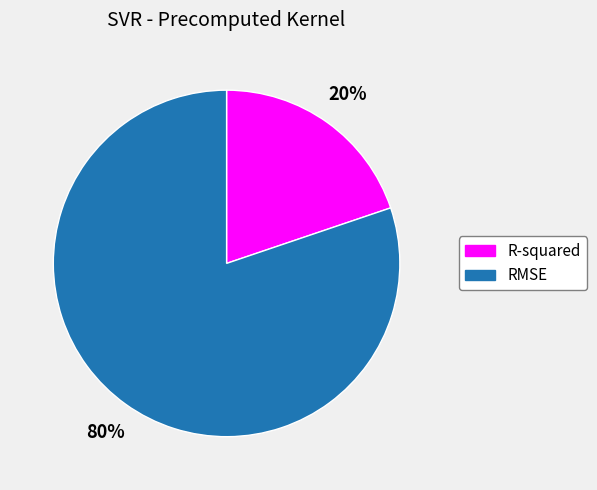

Between R-squared and RMSE, which is larger?

RMSE